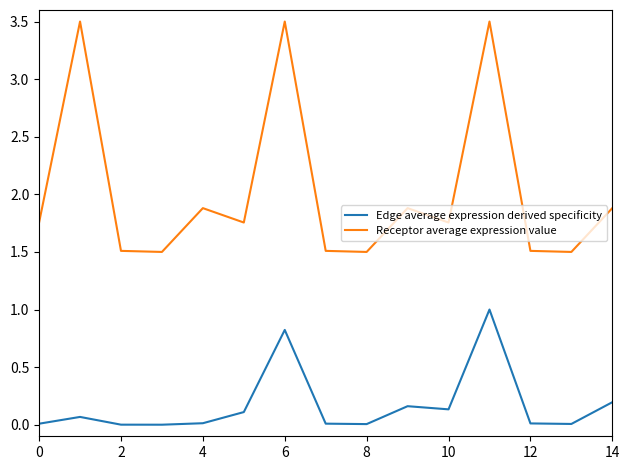

Which series has the widest spread of values?

Receptor average expression value